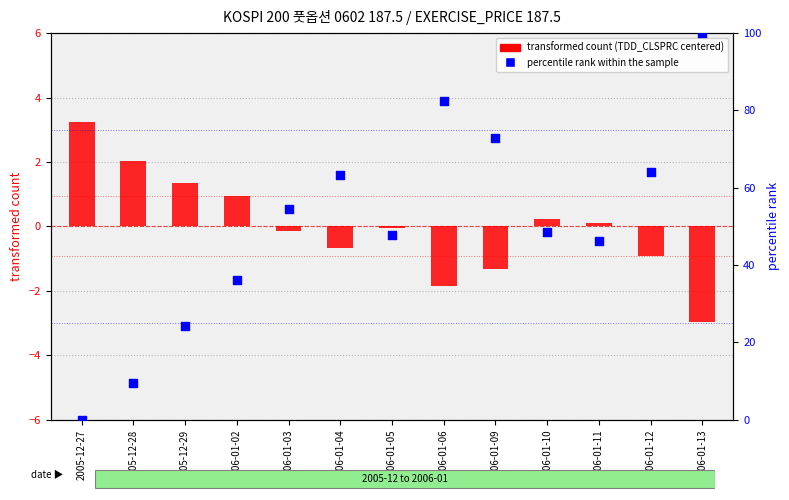

At which category is the sum across all series the highest?

2006-01-13